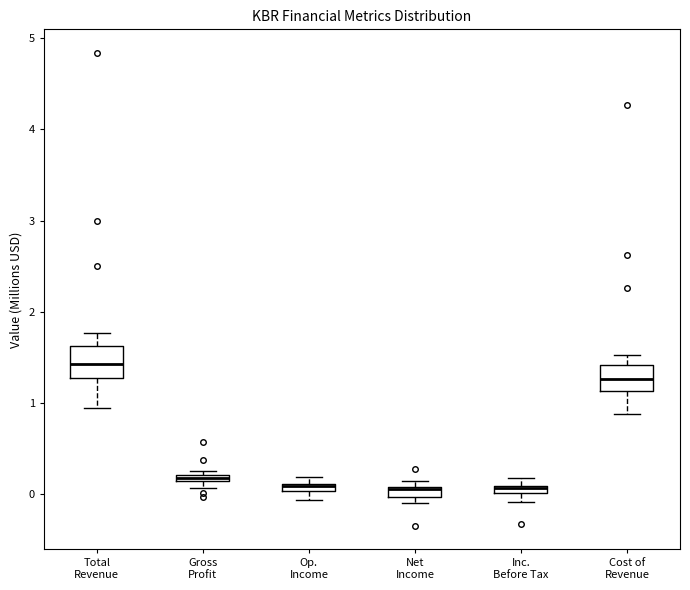

Where is the lower edge of the box for Op. Income on the y-axis? The values are not printed on the chart, so give them approximately, as read against the axis.

0.0